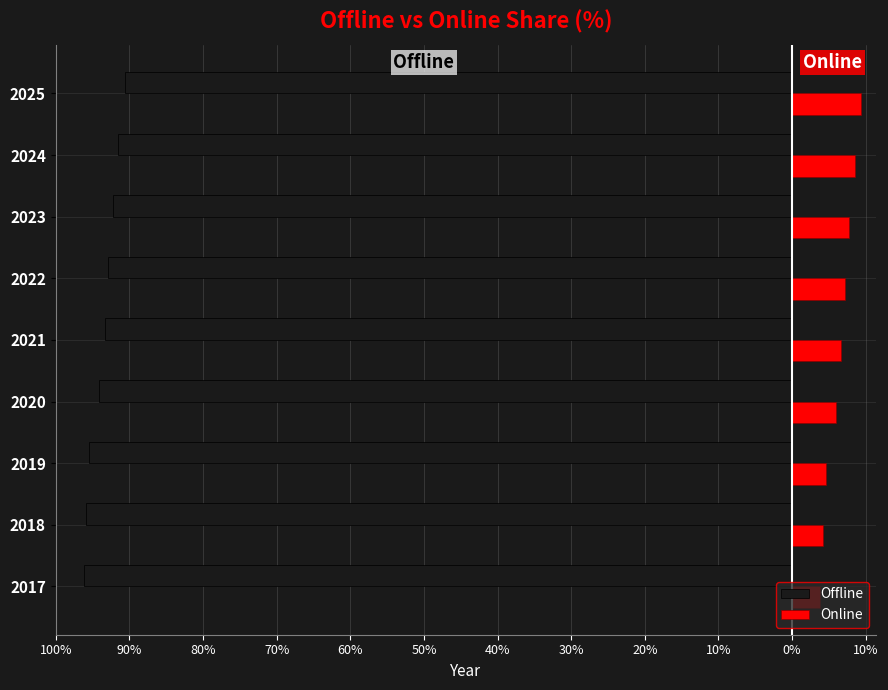

What are all the series names shown in the legend?

Offline, Online